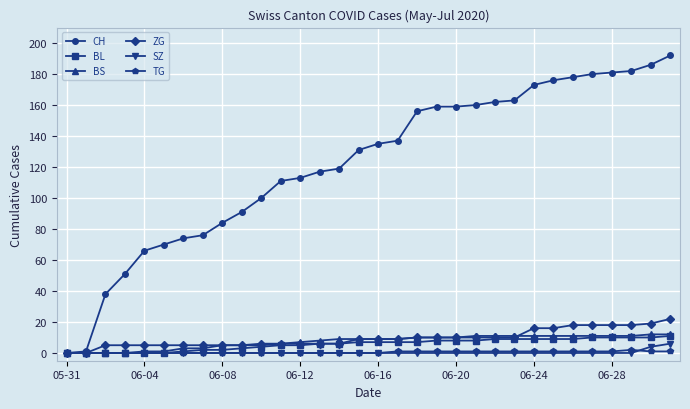

Which series has the largest total across all categories?

CH